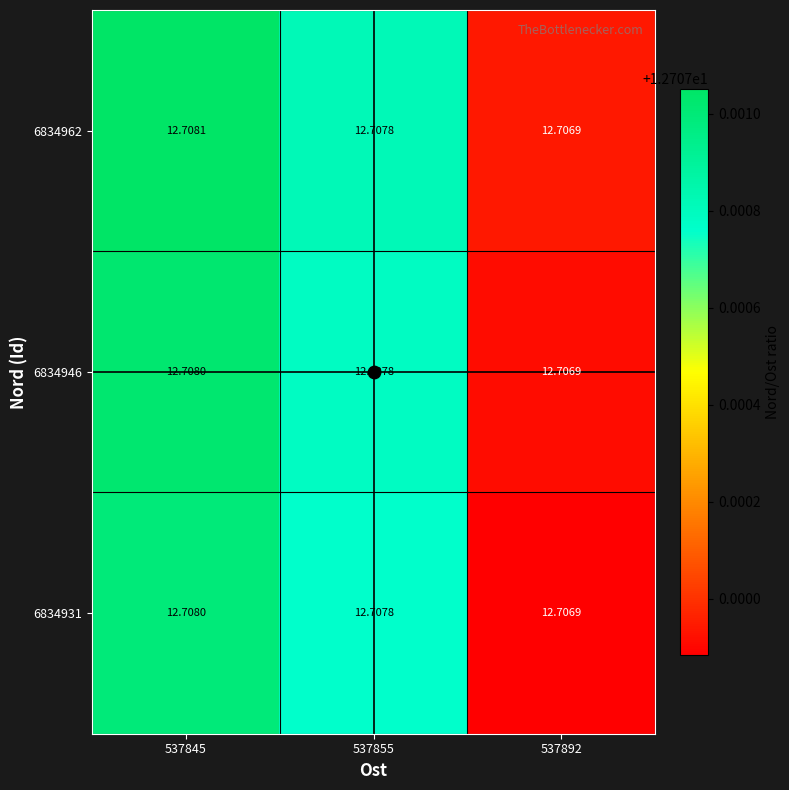

What is the smallest value displayed?

12.7